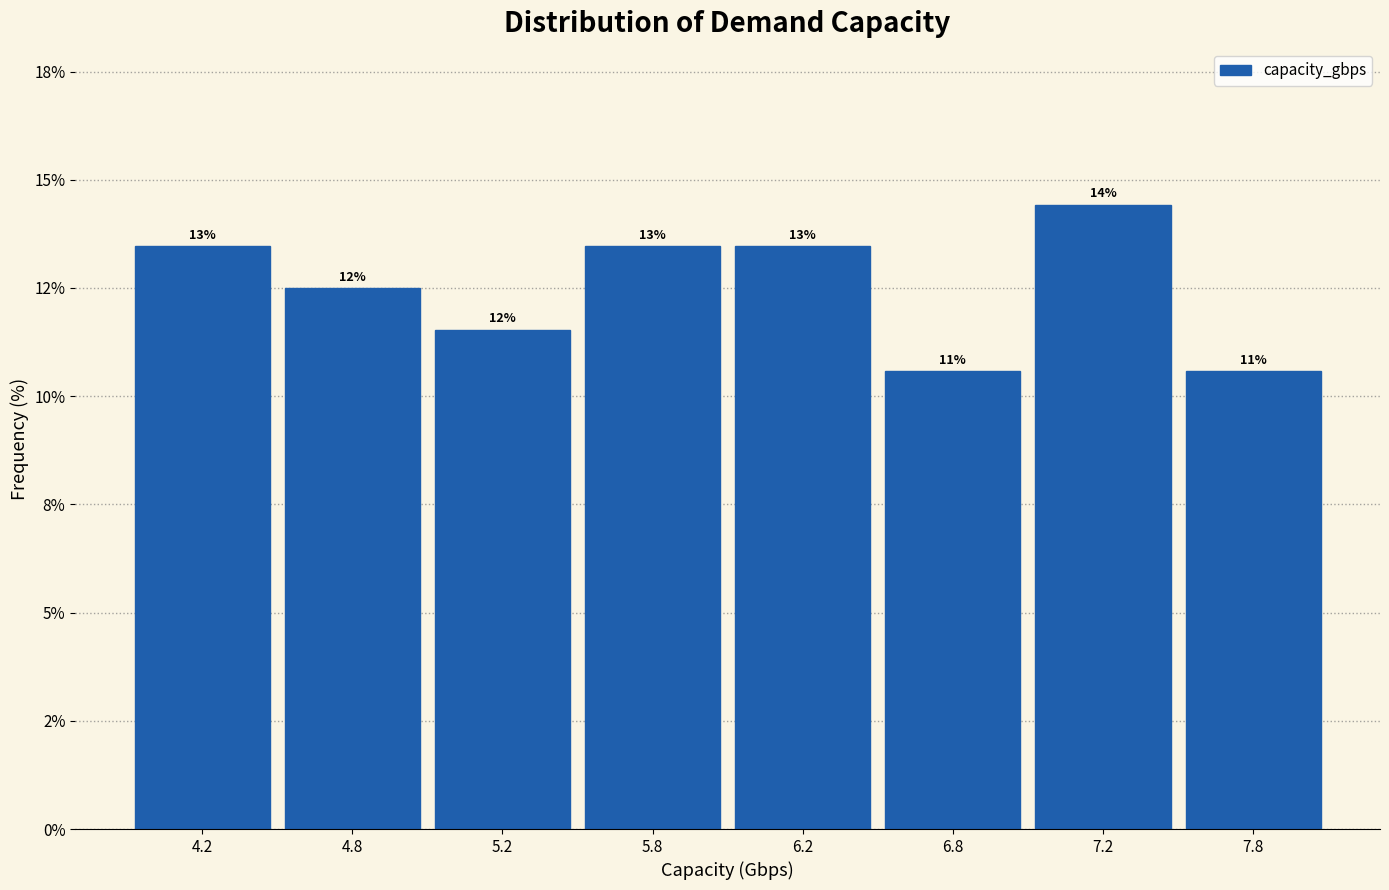

Are the bars horizontal?

No